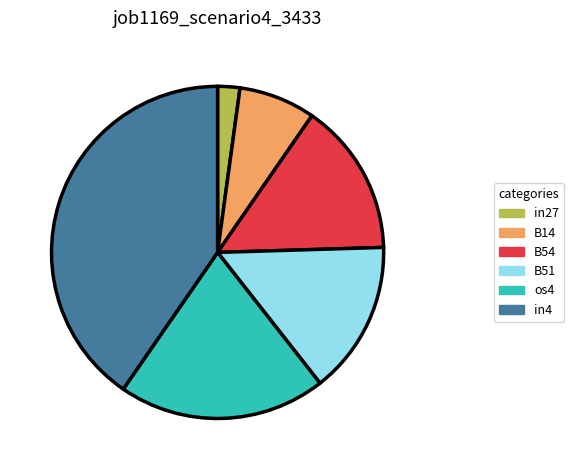

The B14 slice represents 22% of the pie. True or false?

False